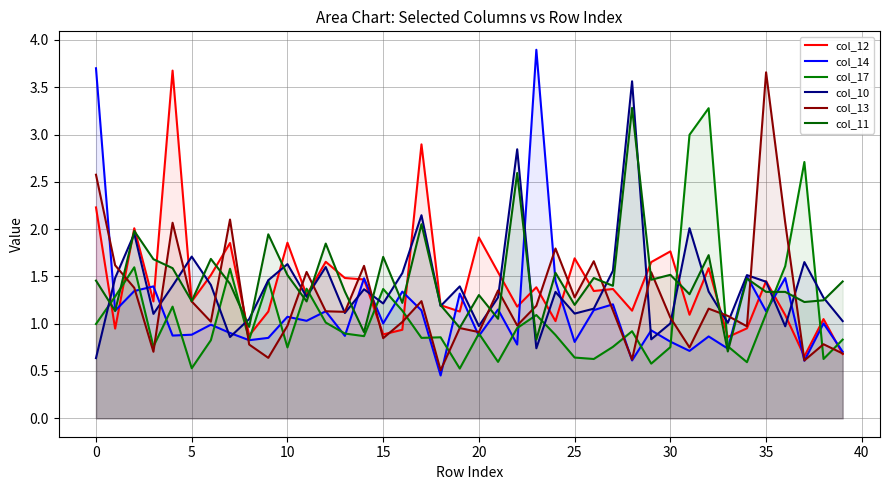

Does the chart have visible grid lines?

Yes